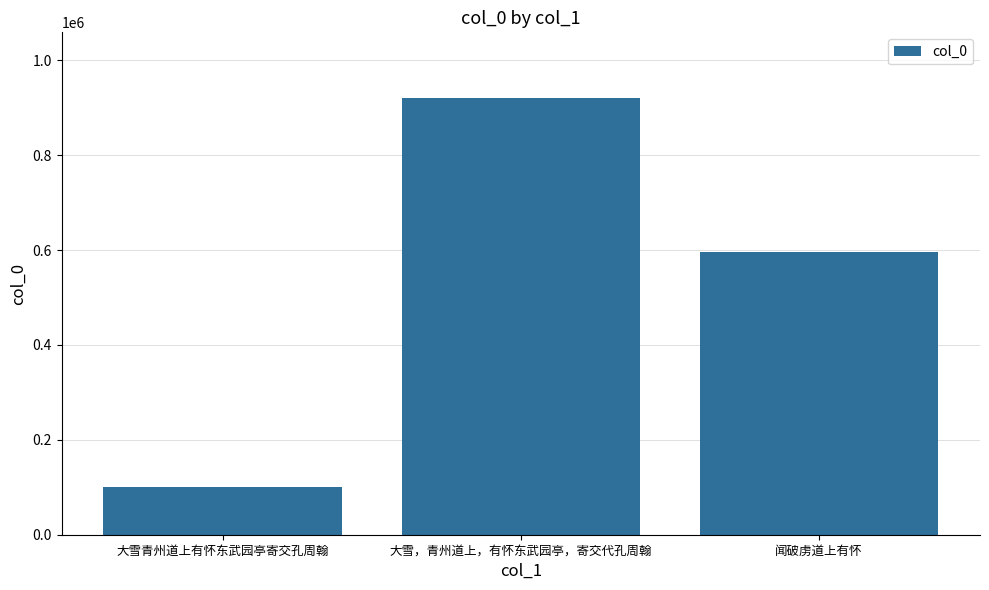

The value at 闻破虏道上有怀 is 376278. True or false?

False